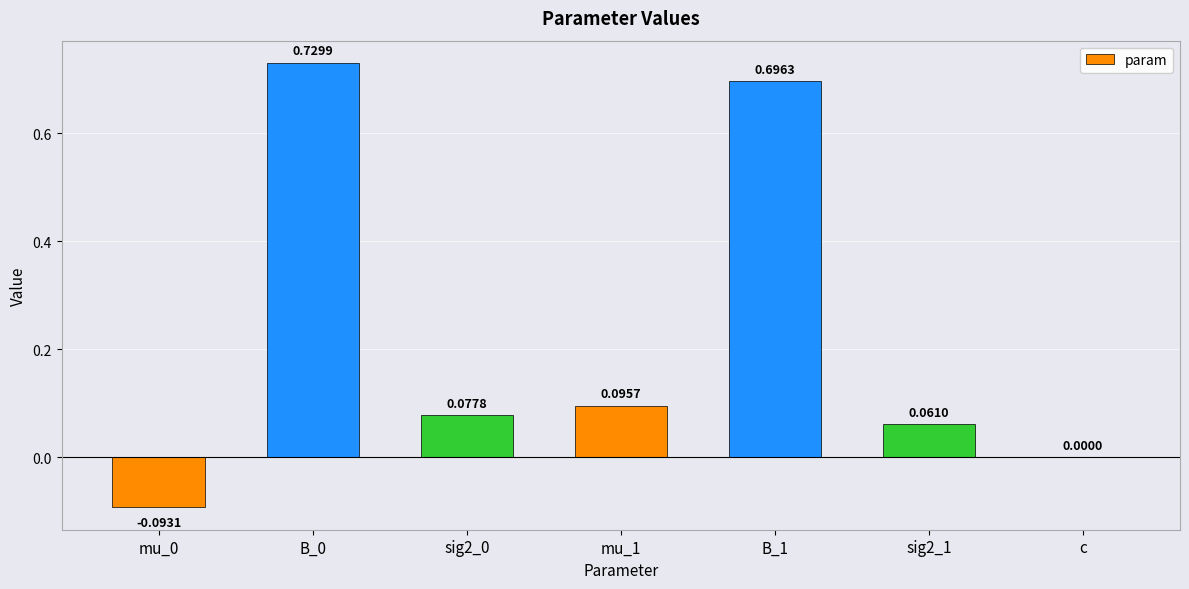

How many data points does each series have?

7